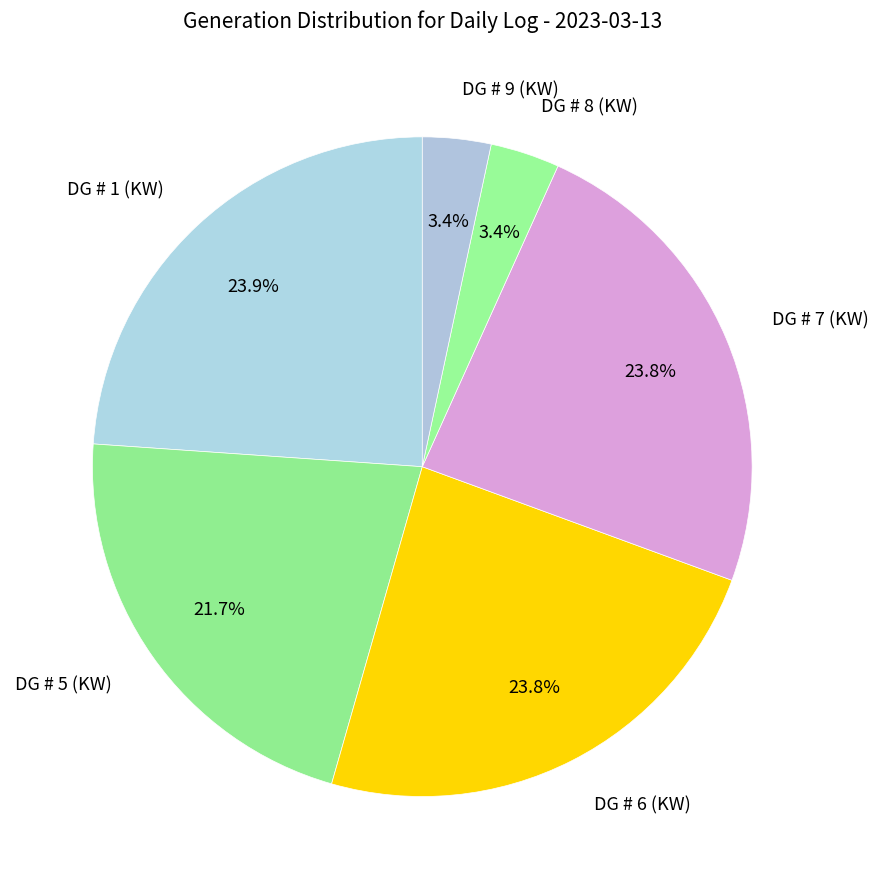

Which has a higher value, DG # 9 (KW) or DG # 1 (KW)?

DG # 1 (KW)